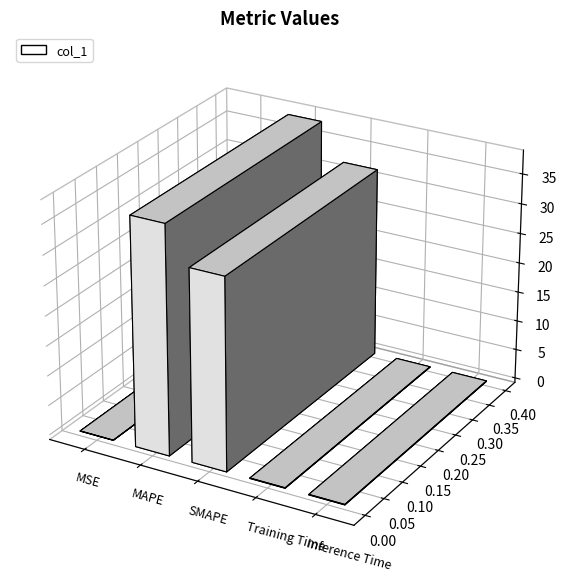

Are the bars grouped side by side (vs. stacked)?

No